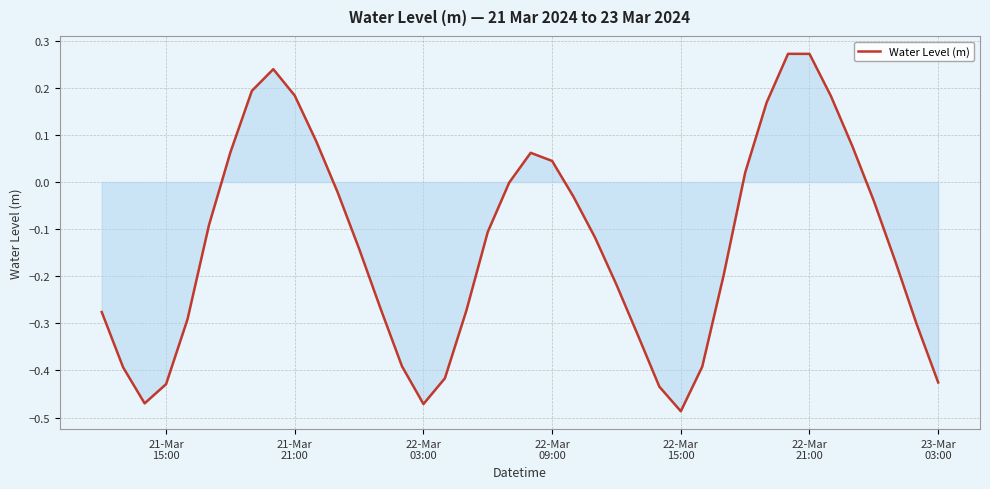

What is the difference between the maximum and minimum values?

0.8